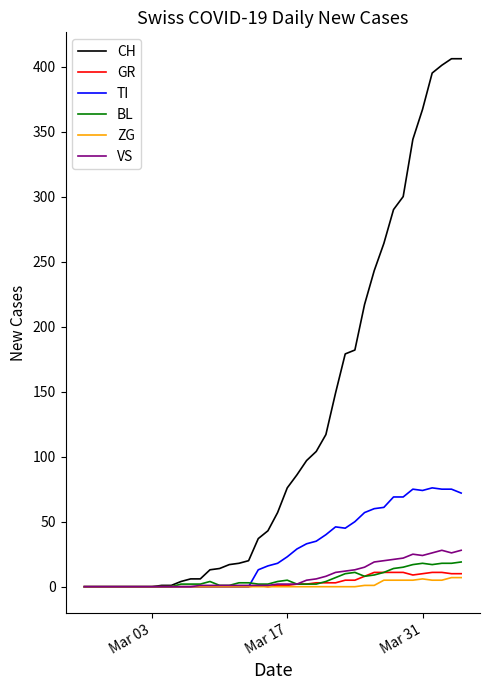

True or false: BL has more than 0 points higher than both neighbors.

True